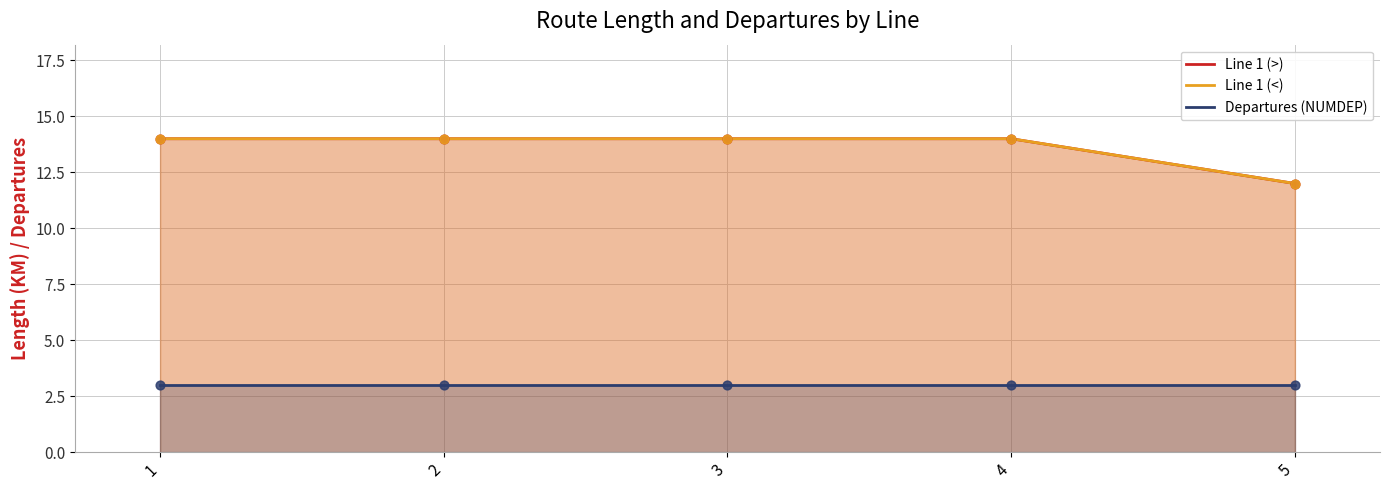

What is the total value across all series at 5?

27